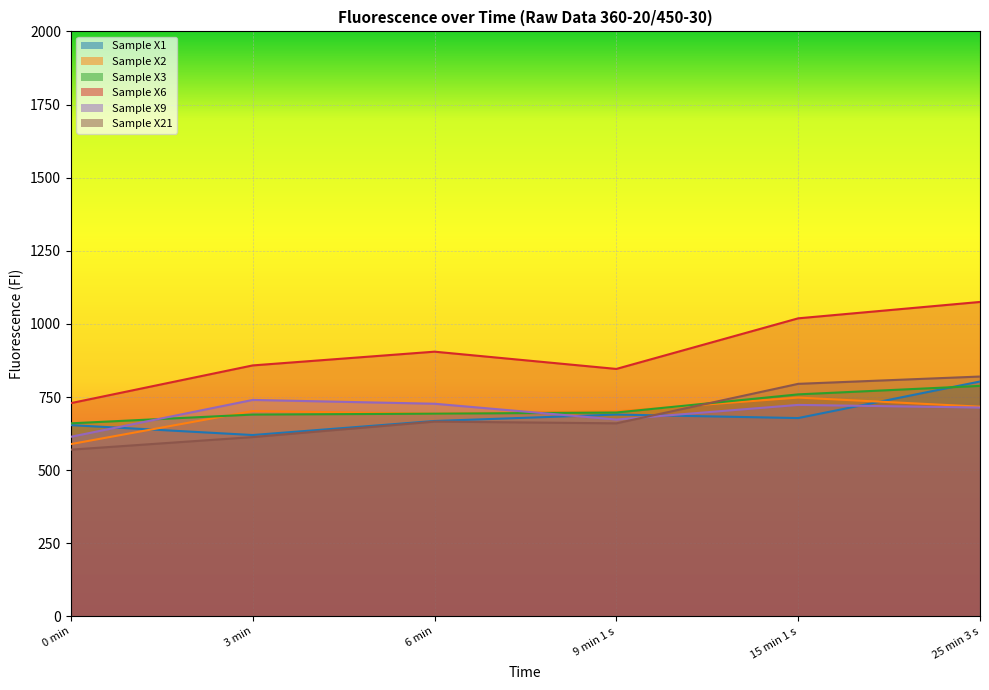

What is the label of the 4th point from the left?

9 min 1 s